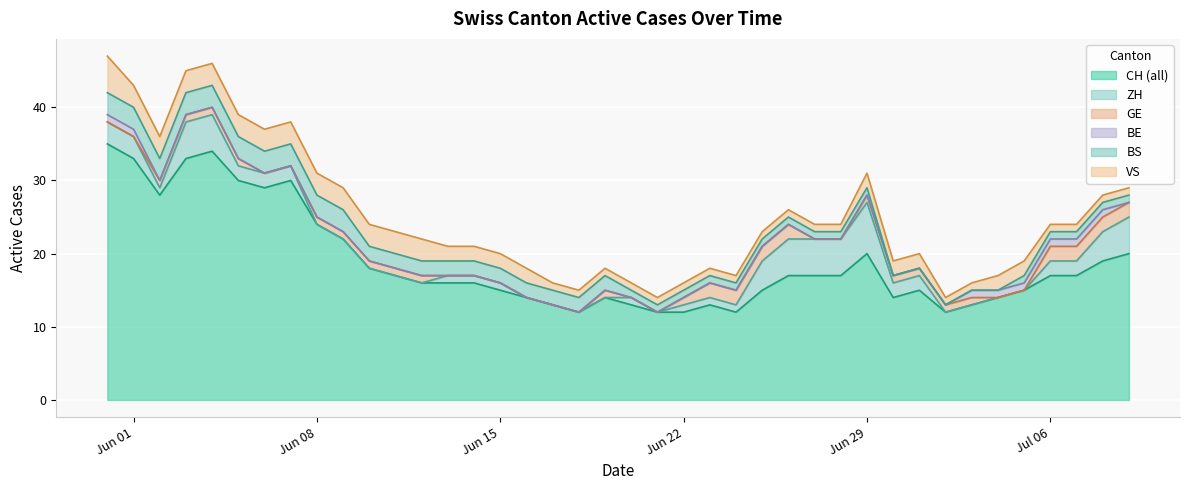

Between 0 and 5, which series saw the biggest shift?

CH